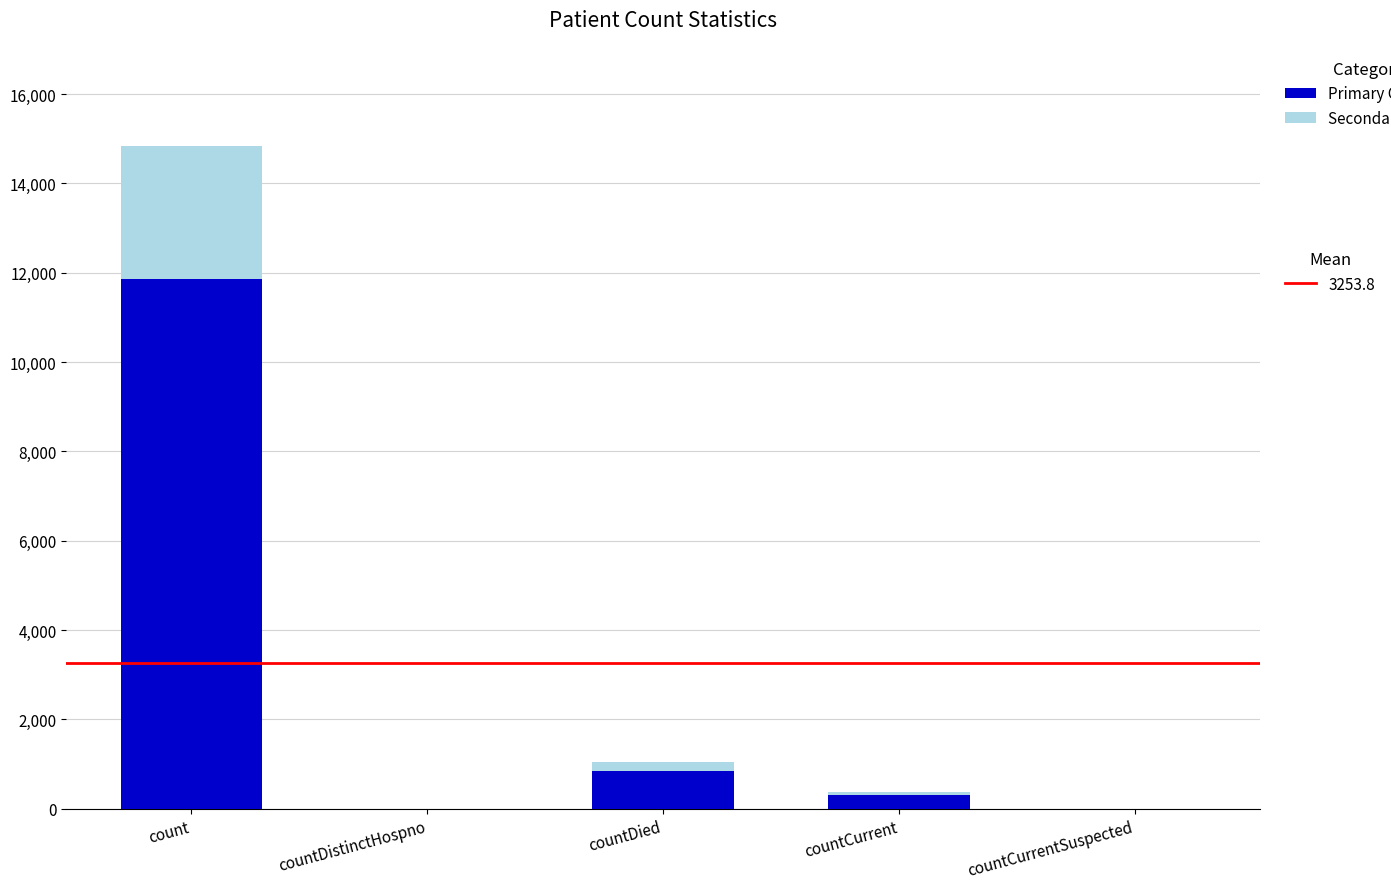

What is the total value across all series at countDied?

1054.0